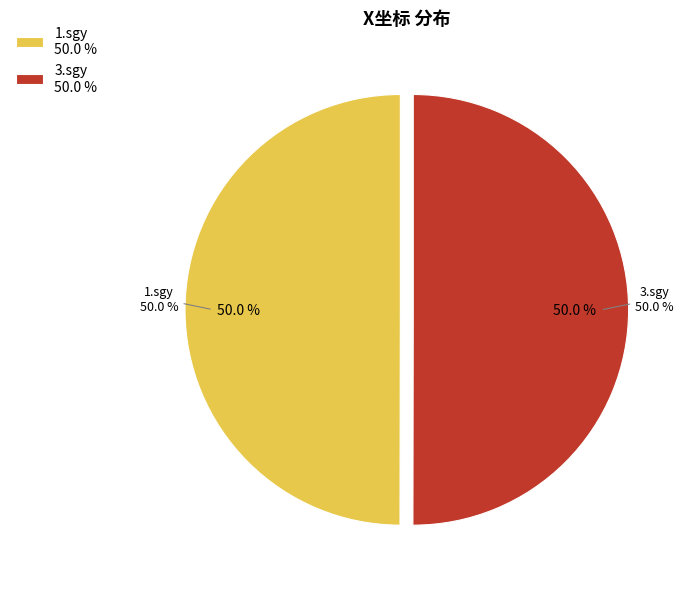

How many segments does this pie chart have?

2